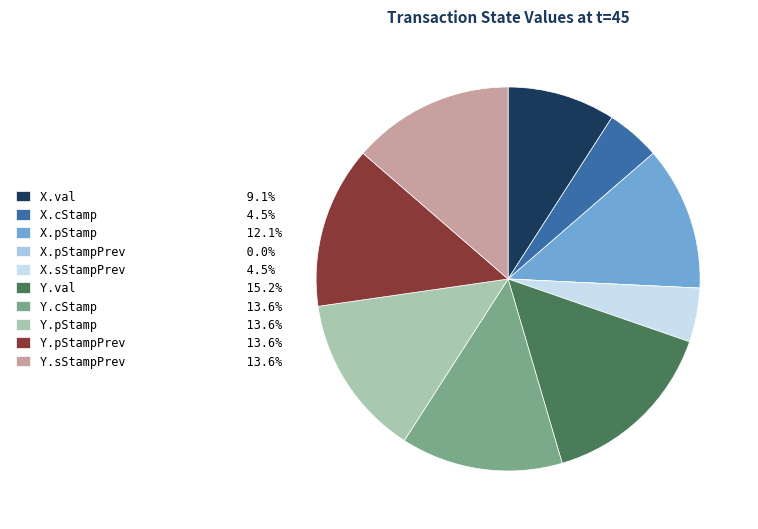

Is there any slice that represents more than half of the pie?

No